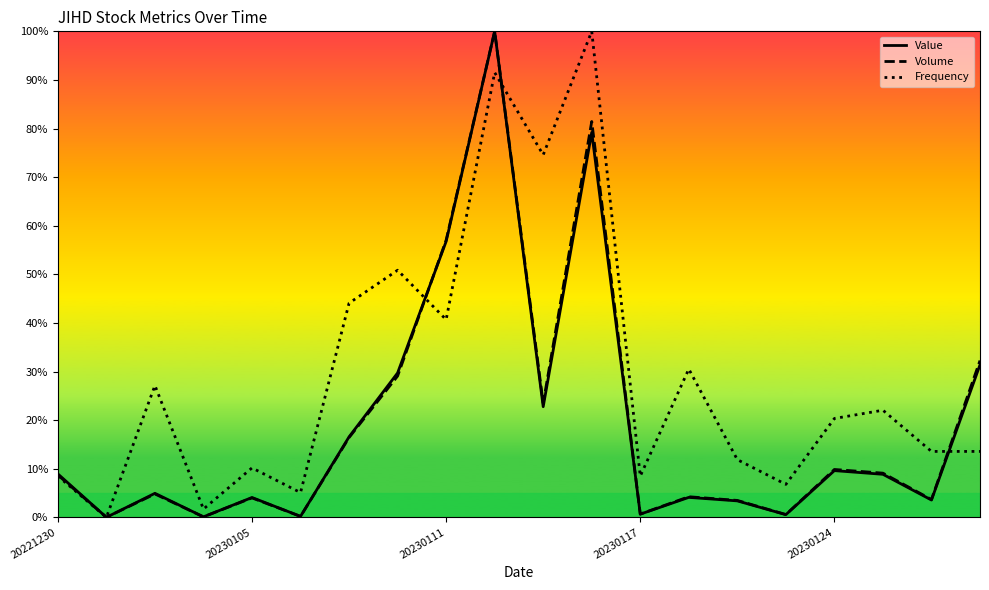

True or false: Volume has a value of 0.7 at 20230117.

True